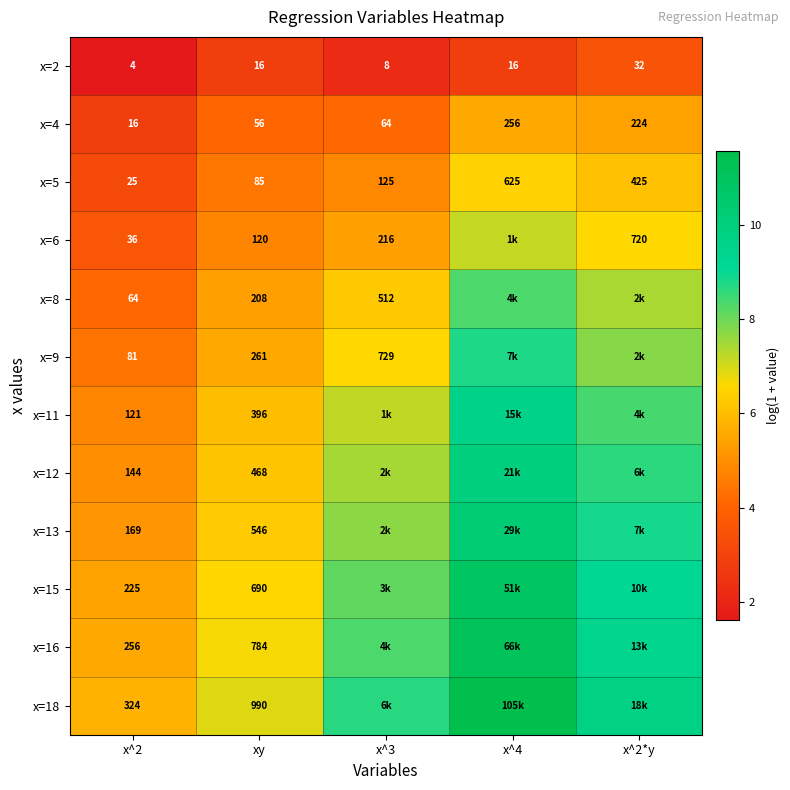

What is the difference between the maximum and minimum values in the x=15 series?

5.4